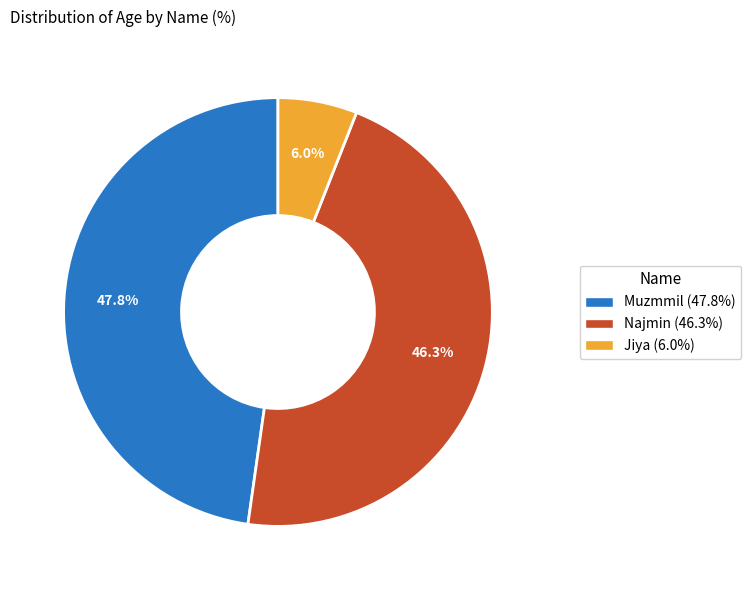

Between Najmin and Muzmmil, which is larger?

Muzmmil